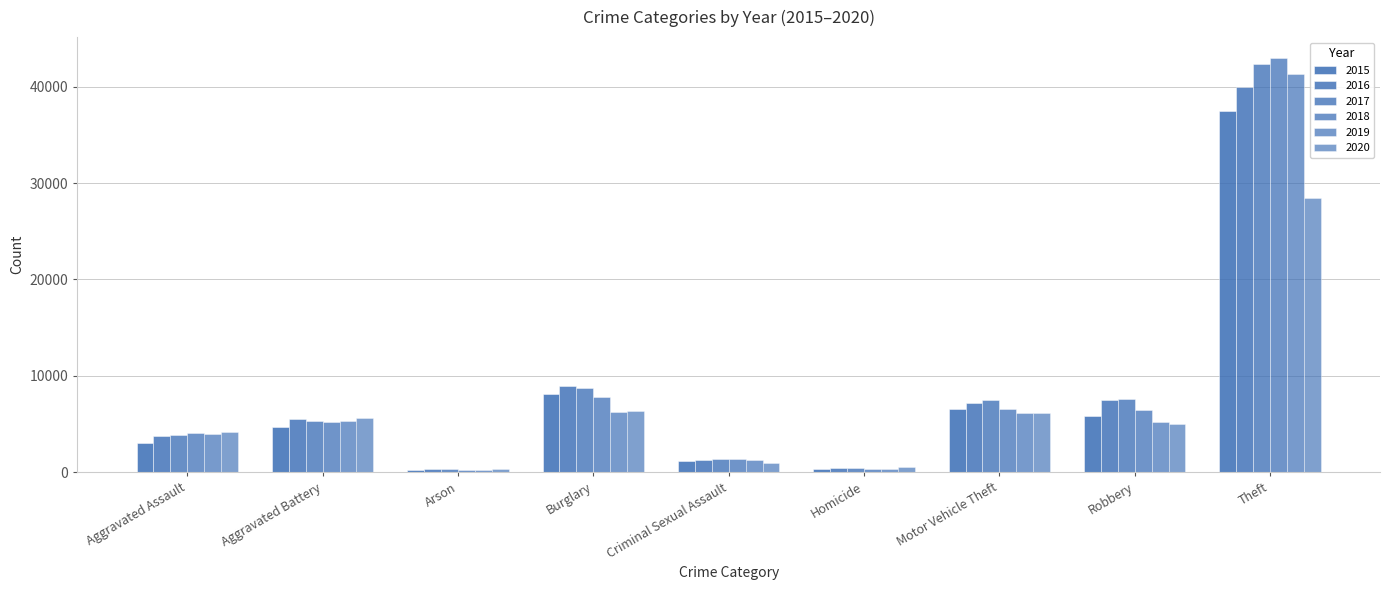

What is the difference between the second highest and second lowest values in the 2019 series?

5941